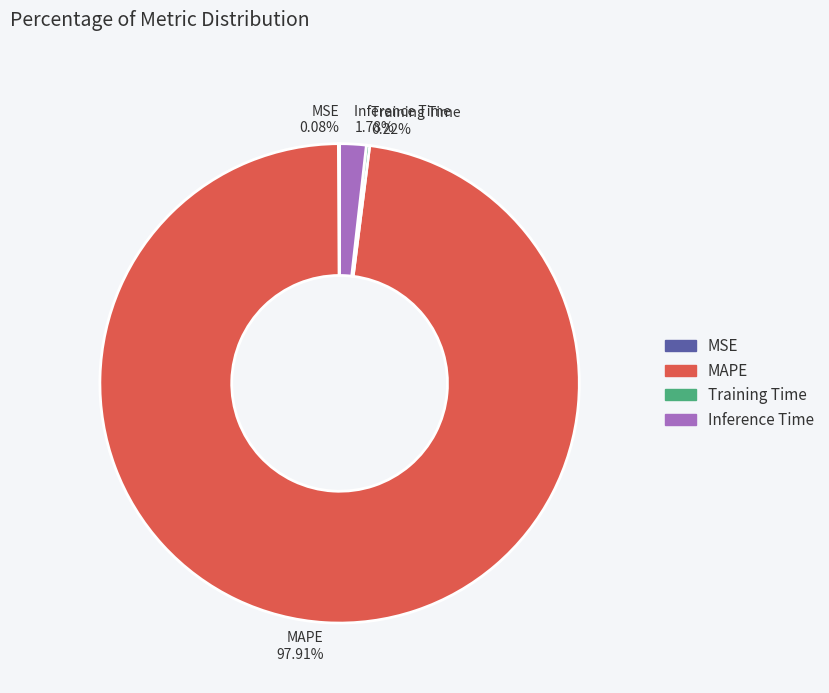

Do MAPE 97.91% and Inference Time 1.78% together represent more than half of the pie?

Yes